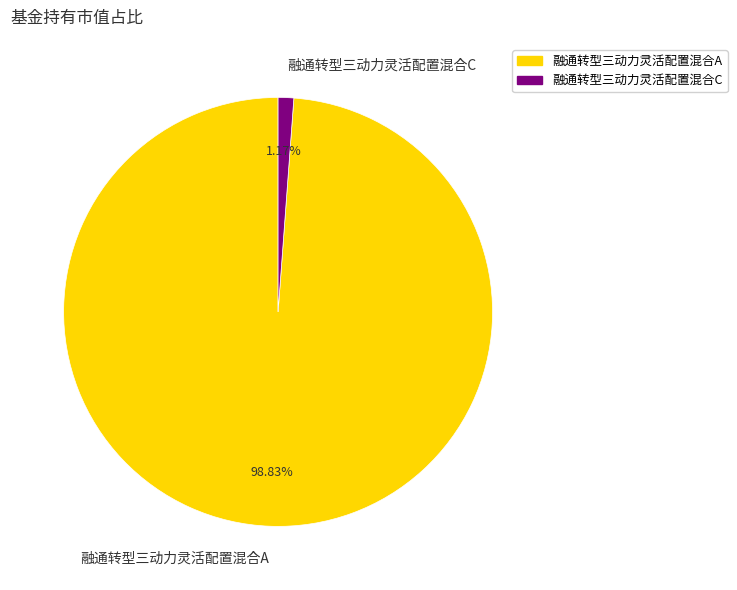

Does 融通转型三动力灵活配置混合C account for over 50% of the chart?

No